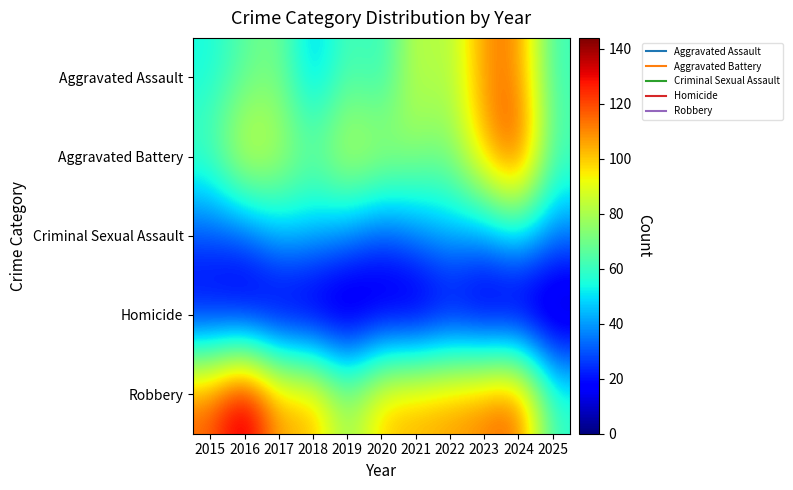

Count the number of data series in this chart.

5